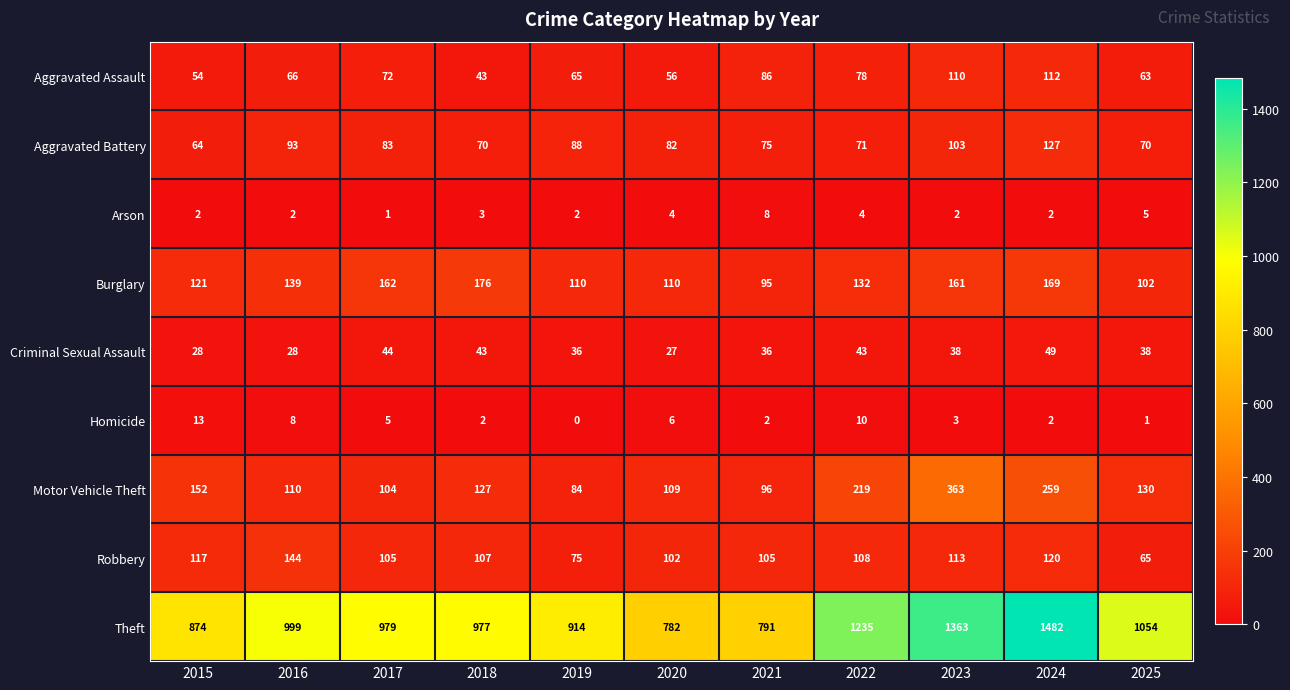

How many data points in Burglary are less than 132?

5